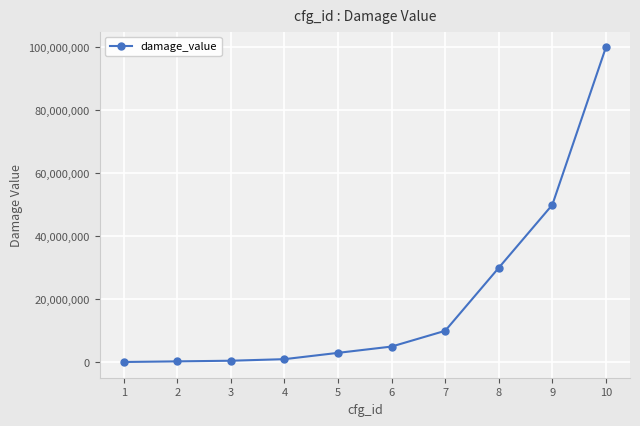

What is the greatest value displayed?

100000000